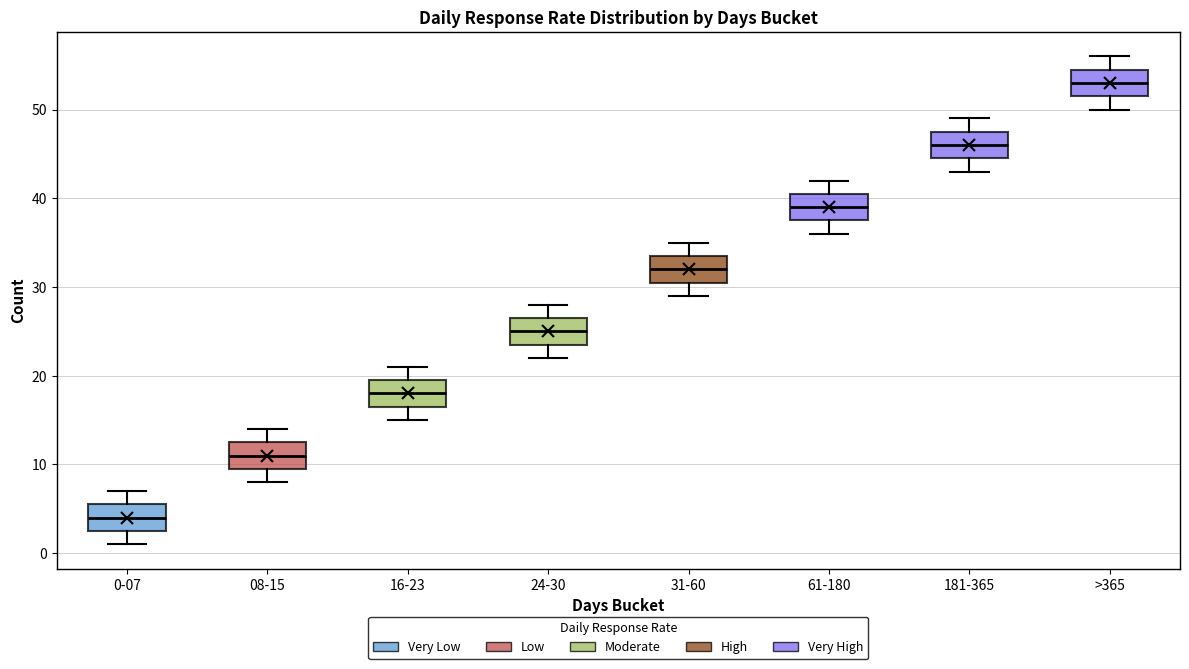

Where does the upper whisker of the box for 16-23 end on the y-axis? The values are not printed on the chart, so give them approximately, as read against the axis.

21